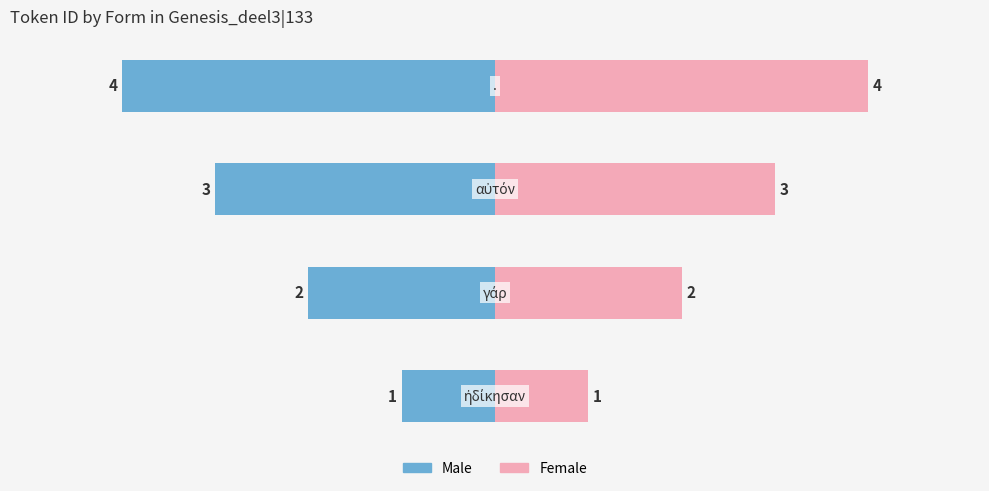

What is the label of the 3rd bar from the right?

−4